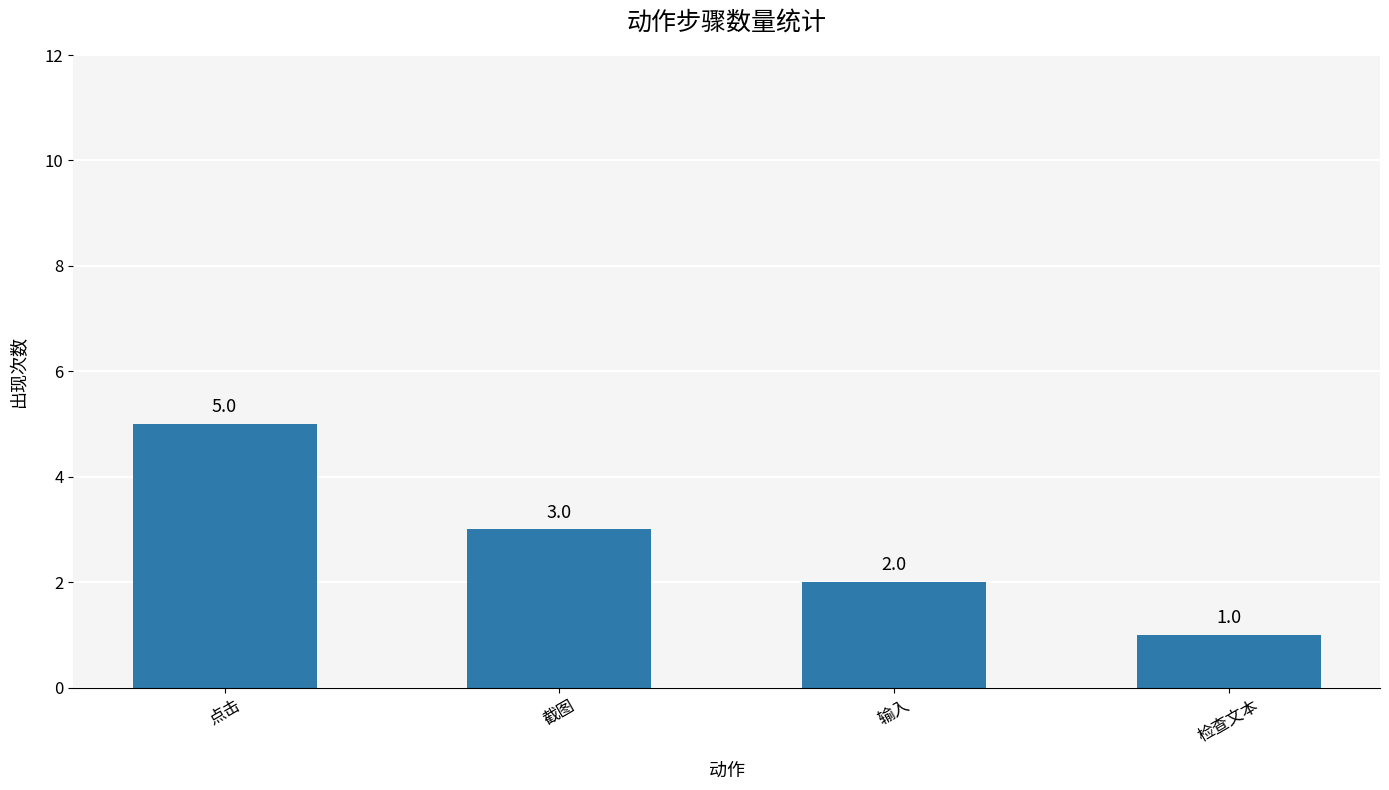

What is the difference between the maximum and minimum values?

4